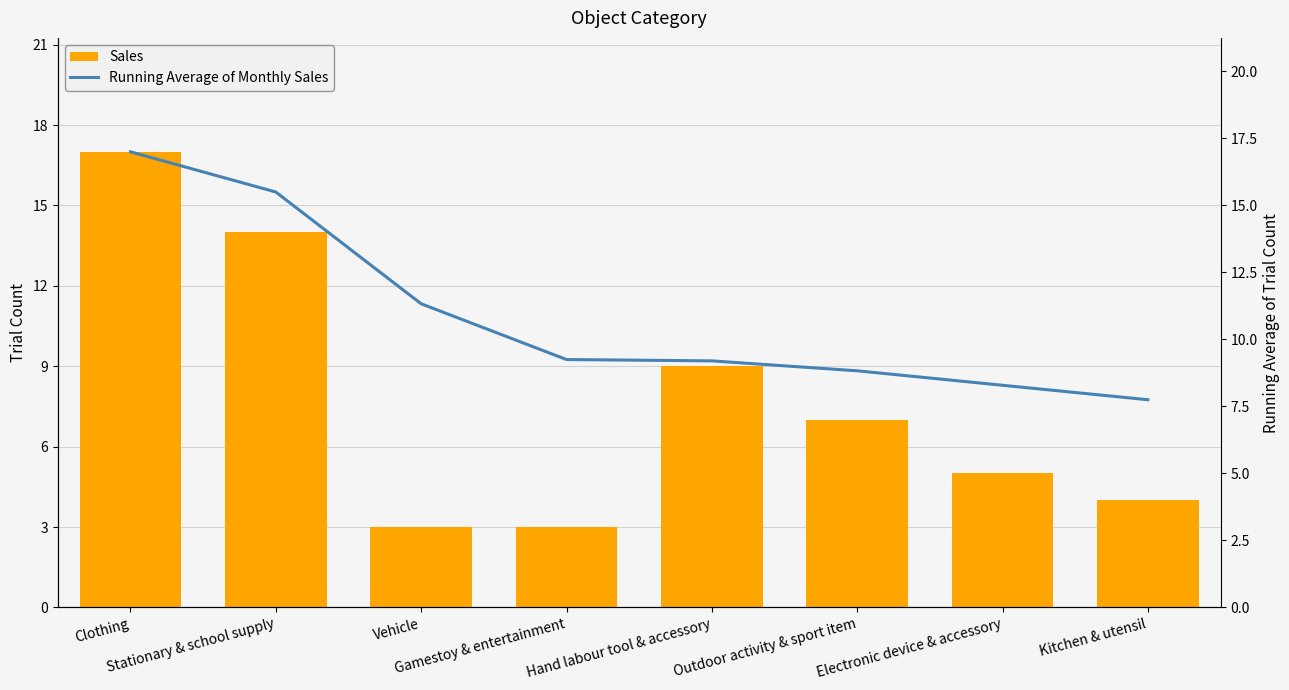

How many data points in Sales are less than 7?

4